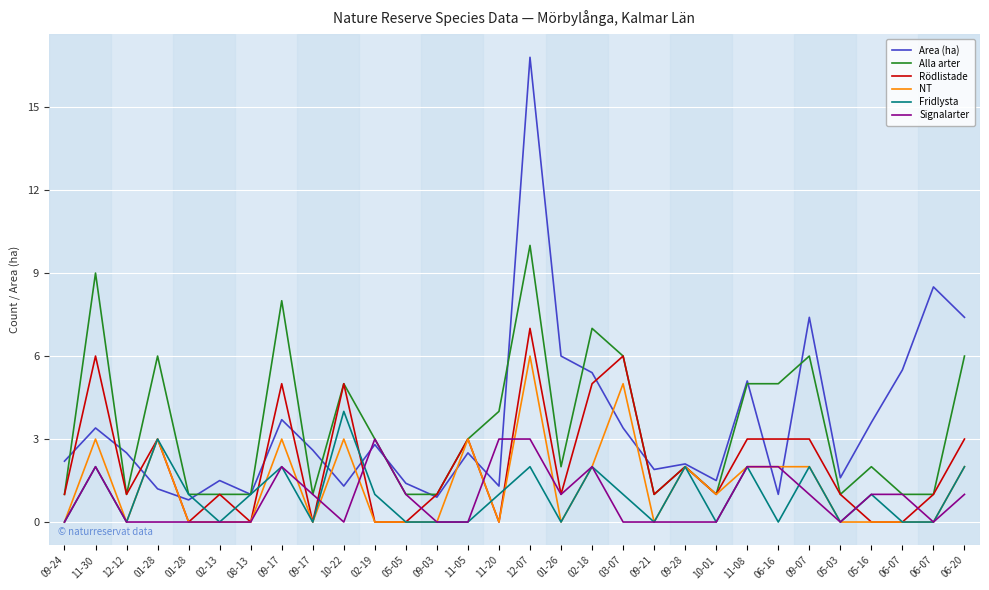

What are all the series names shown in the legend?

Area (ha), Alla arter, Rödlistade, NT, Fridlysta, Signalarter